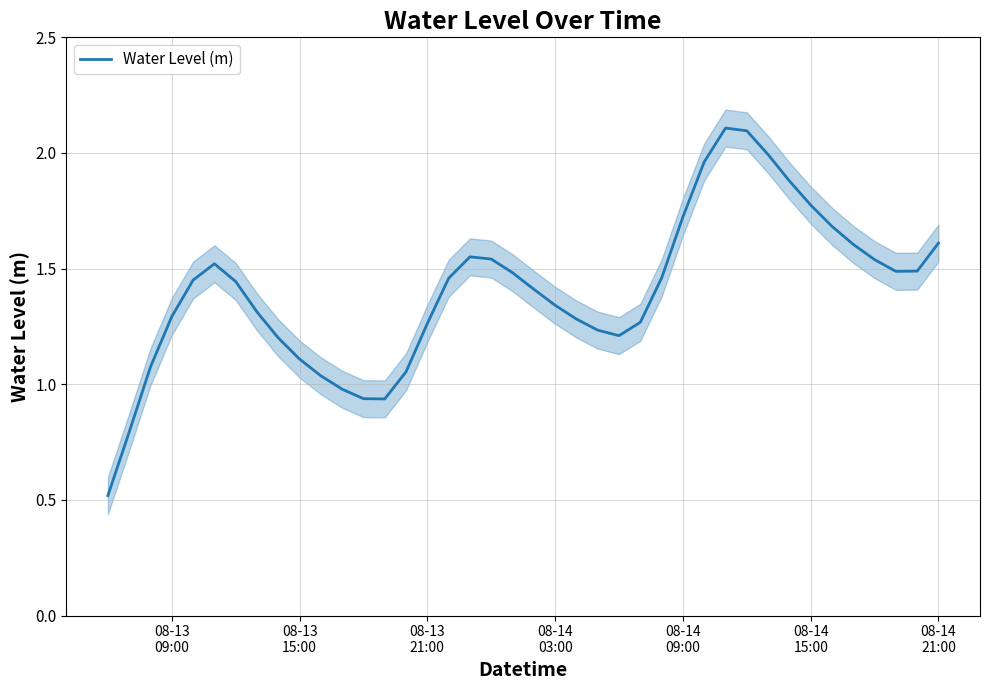

How many distinct data groups are displayed?

1